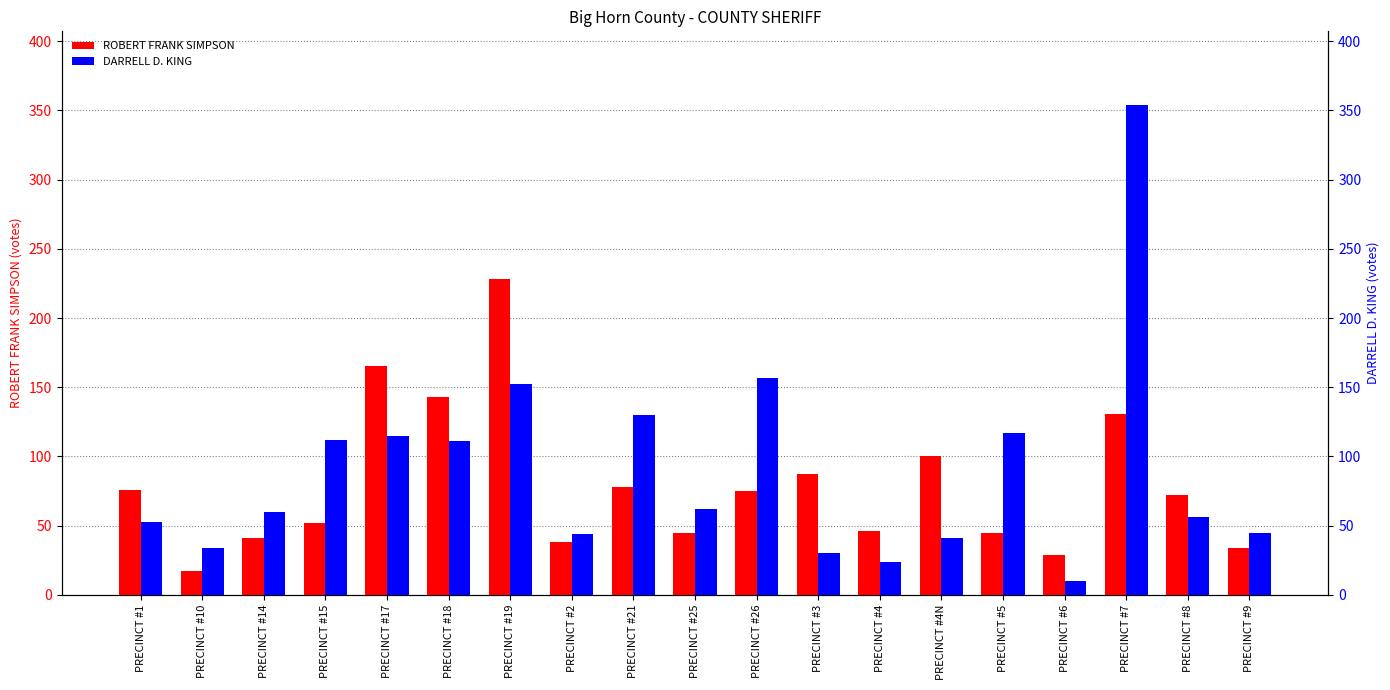

Reading left to right, what are all the values shown in this chart?

ROBERT FRANK SIMPSON: PRECINCT #1=76	PRECINCT #10=17	PRECINCT #14=41	PRECINCT #15=52	PRECINCT #17=165	PRECINCT #18=143	PRECINCT #19=228	PRECINCT #2=38	PRECINCT #21=78	PRECINCT #25=45	PRECINCT #26=75	PRECINCT #3=87	PRECINCT #4=46	PRECINCT #4N=100	PRECINCT #5=45	PRECINCT #6=29	PRECINCT #7=131	PRECINCT #8=72	PRECINCT #9=34
DARRELL D. KING: PRECINCT #1=53	PRECINCT #10=34	PRECINCT #14=60	PRECINCT #15=112	PRECINCT #17=115	PRECINCT #18=111	PRECINCT #19=152	PRECINCT #2=44	PRECINCT #21=130	PRECINCT #25=62	PRECINCT #26=157	PRECINCT #3=30	PRECINCT #4=24	PRECINCT #4N=41	PRECINCT #5=117	PRECINCT #6=10	PRECINCT #7=354	PRECINCT #8=56	PRECINCT #9=45